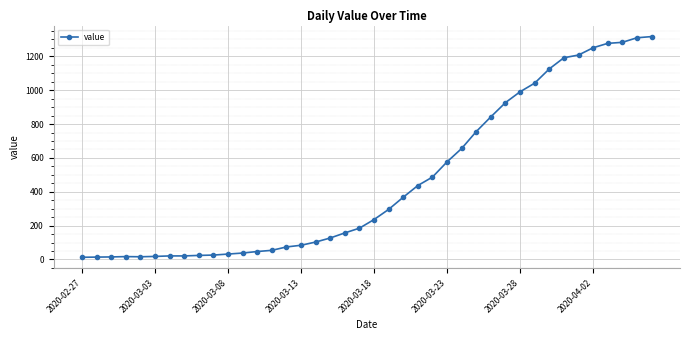

What is the maximum value shown in the chart?

1317